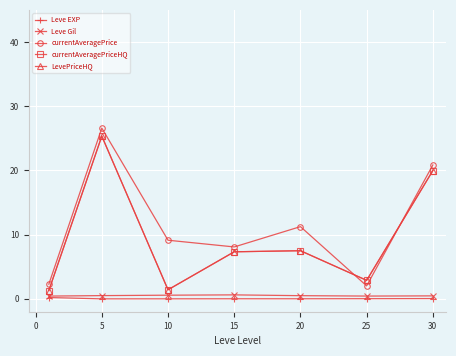

Is this an area chart (filled region under the line)?

No